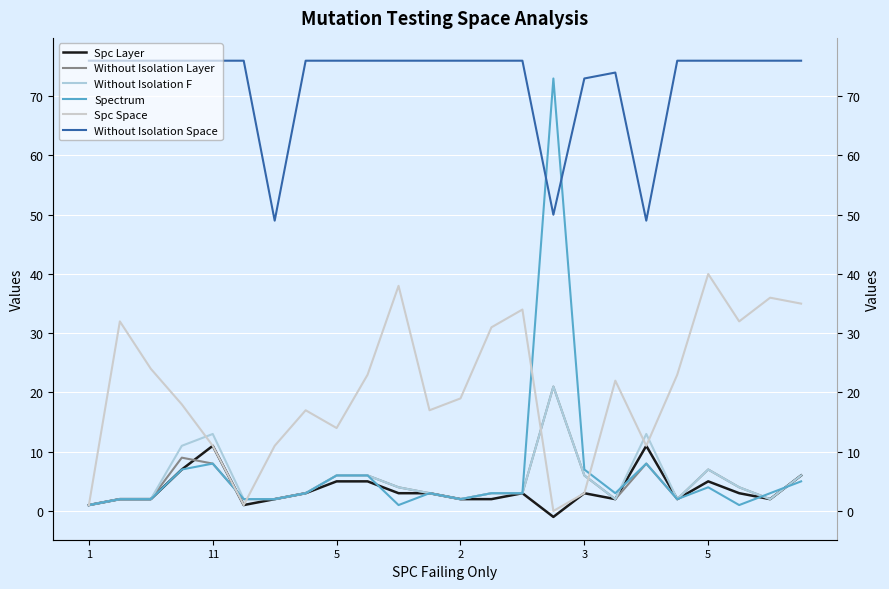

At which label does Spectrum first exceed 3?

2